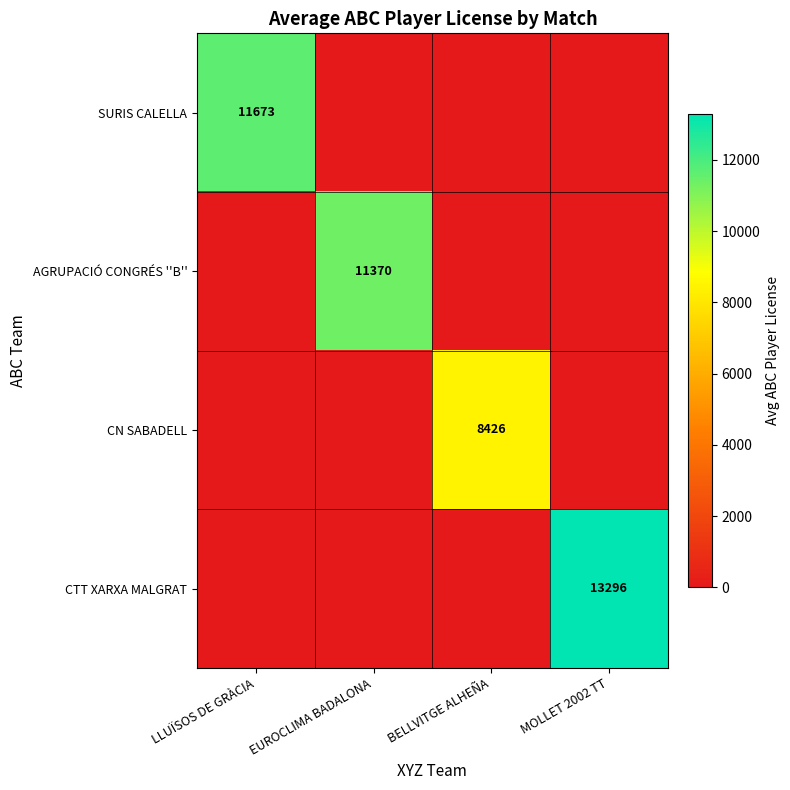

What is the total value across all series at EUROCLIMA BADALONA?

11370.0